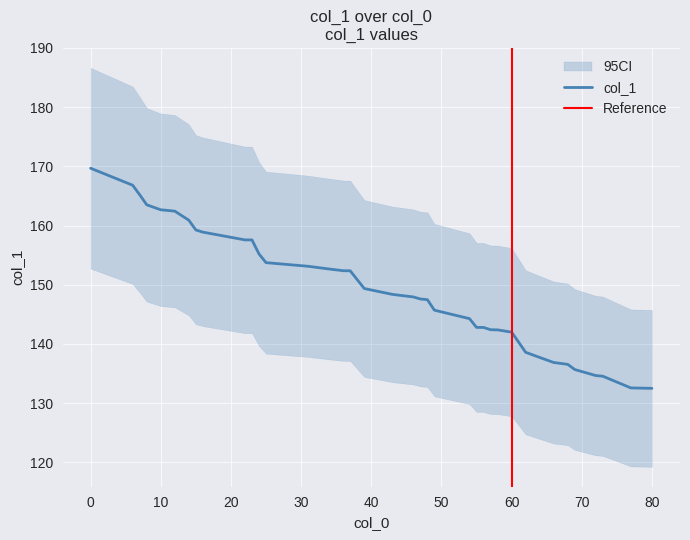

How many lines are shown in the chart?

1